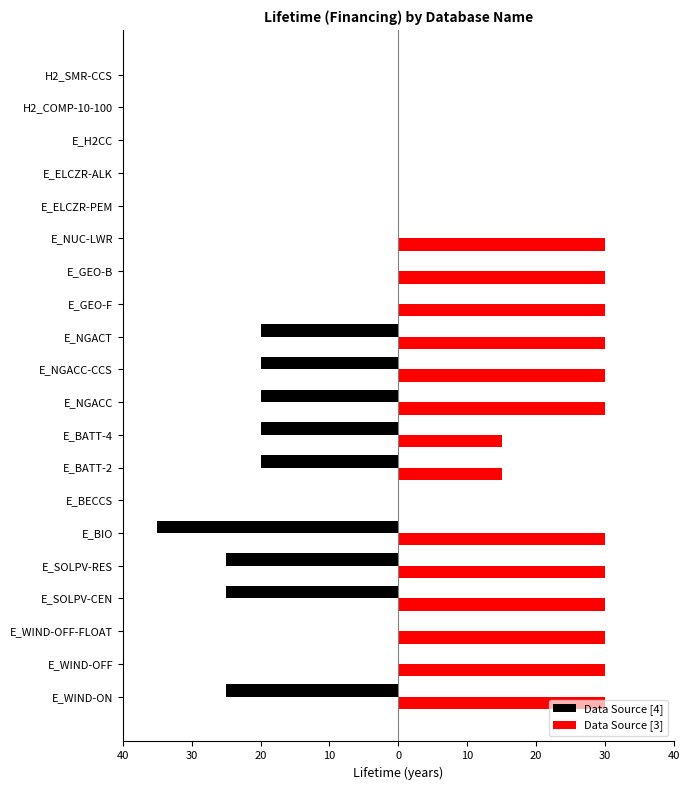

What are all the series names shown in the legend?

Data Source [4], Data Source [3]